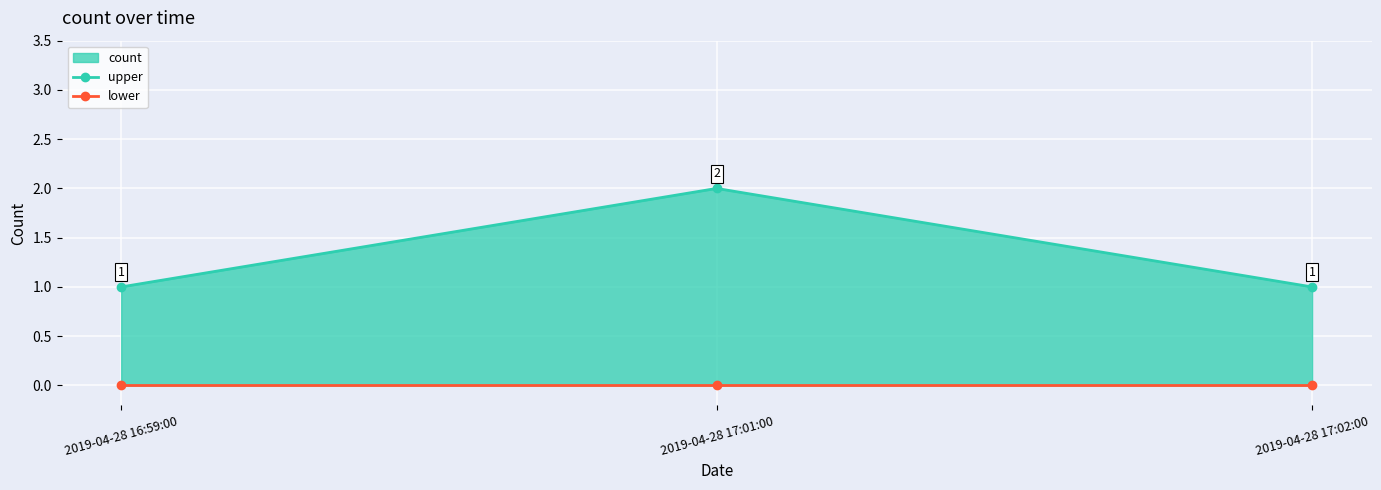

What is the value of the upper point at the 3rd from the left?

1